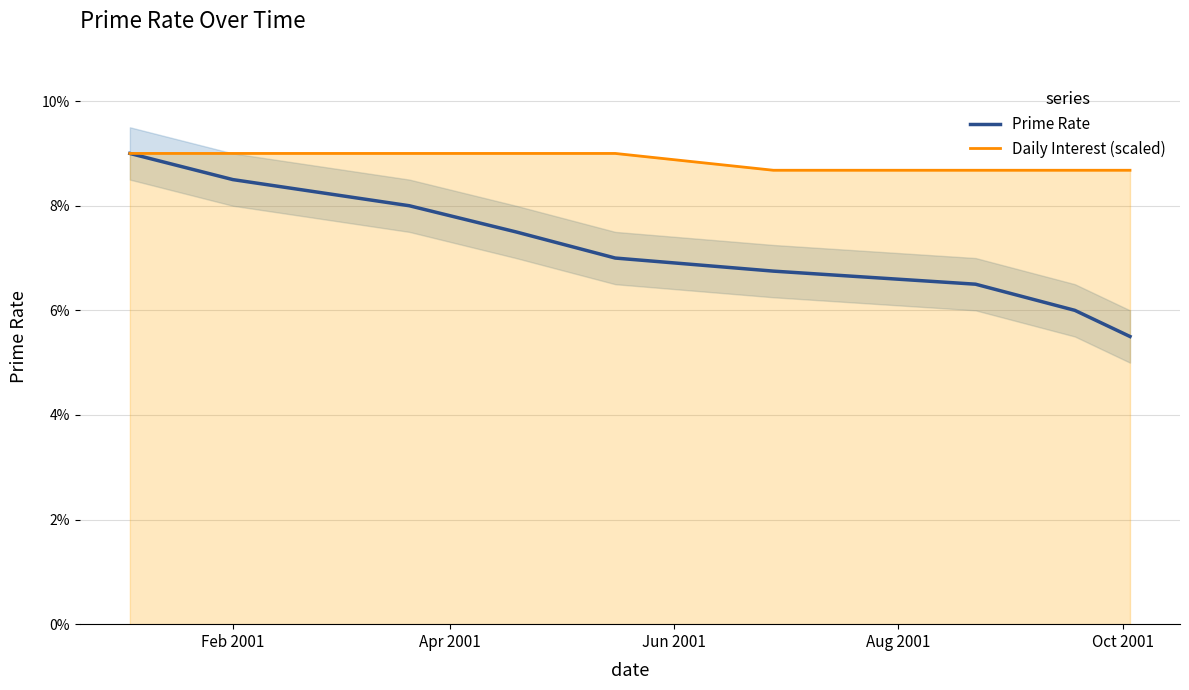

What is the total value across all series at Aug 2001?

0.2